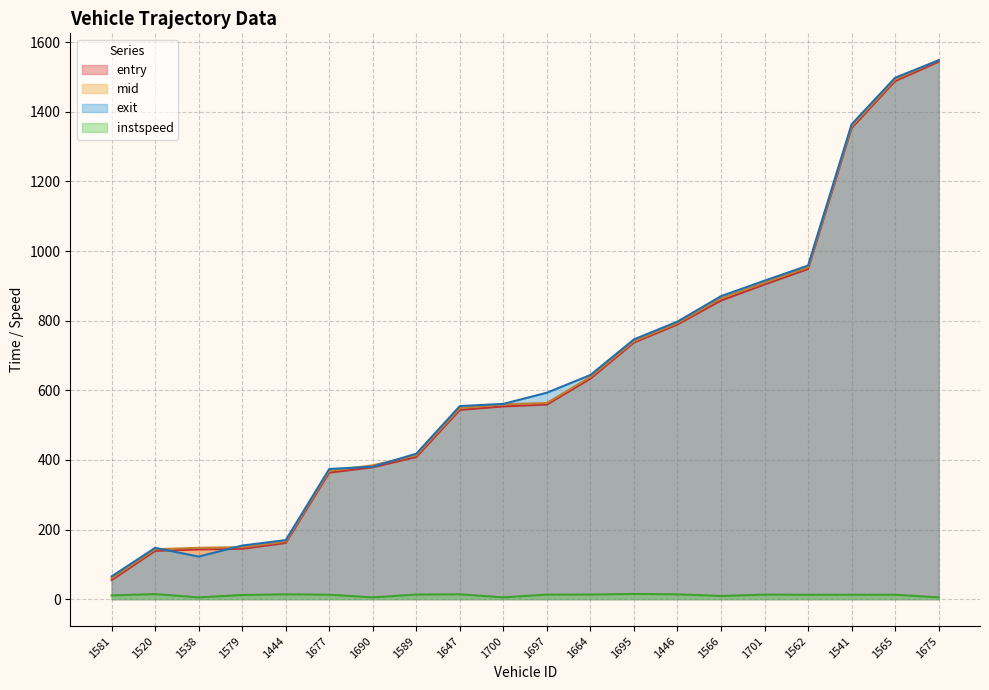

List the labels in order of exit value, largest first.

1675, 1565, 1541, 1562, 1701, 1566, 1446, 1695, 1664, 1697, 1700, 1647, 1589, 1690, 1677, 1444, 1579, 1520, 1538, 1581